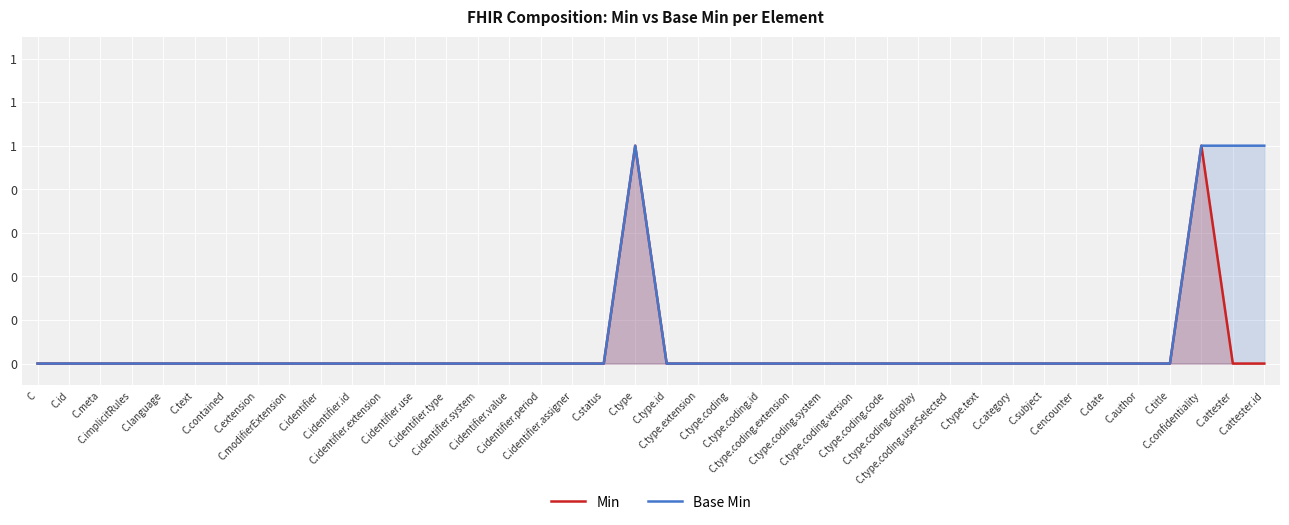

What position from the left is C?

1